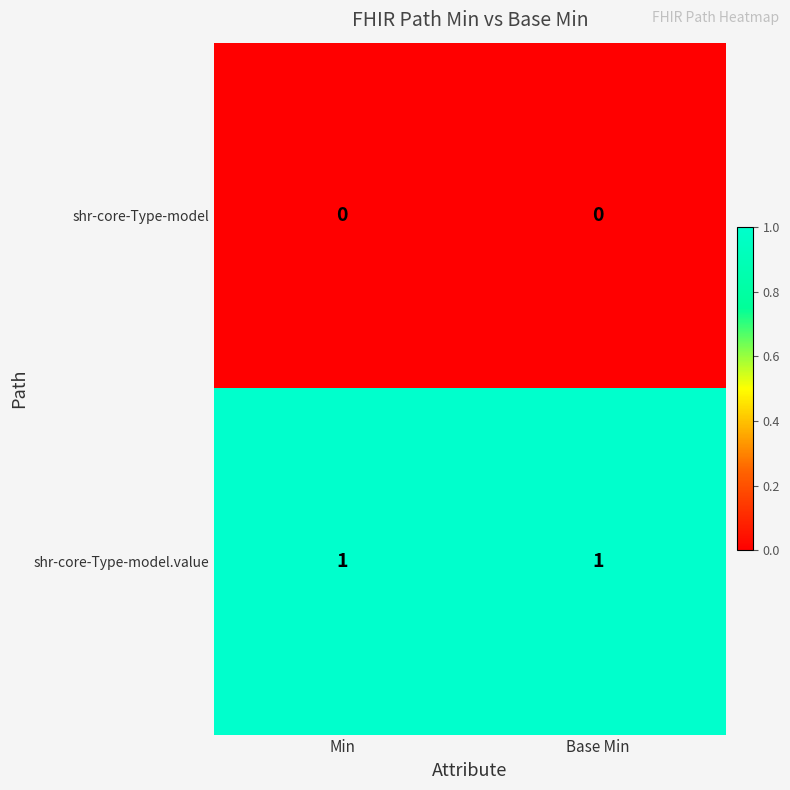

The value of shr-core-Type-model.value at Base Min is 1. True or false?

True